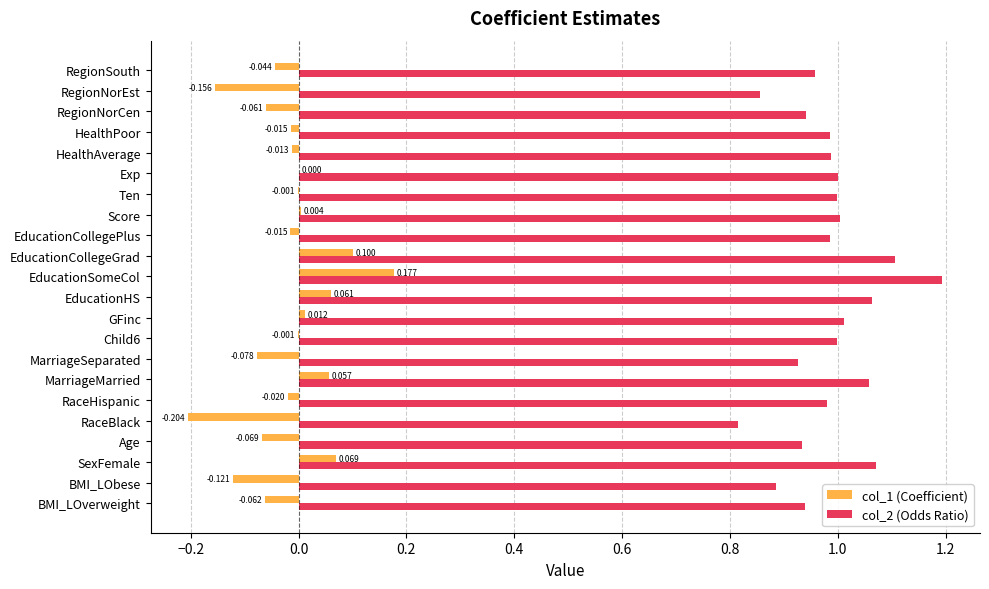

Where is col_1 (Coefficient) nearest to the value 0?

Exp